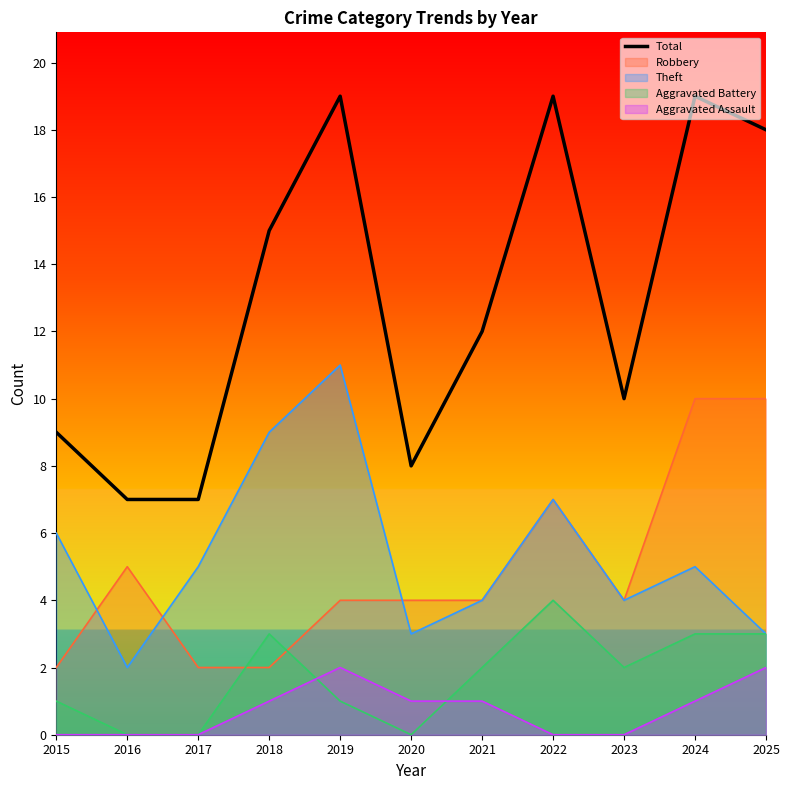

Count the number of categories in the chart.

11